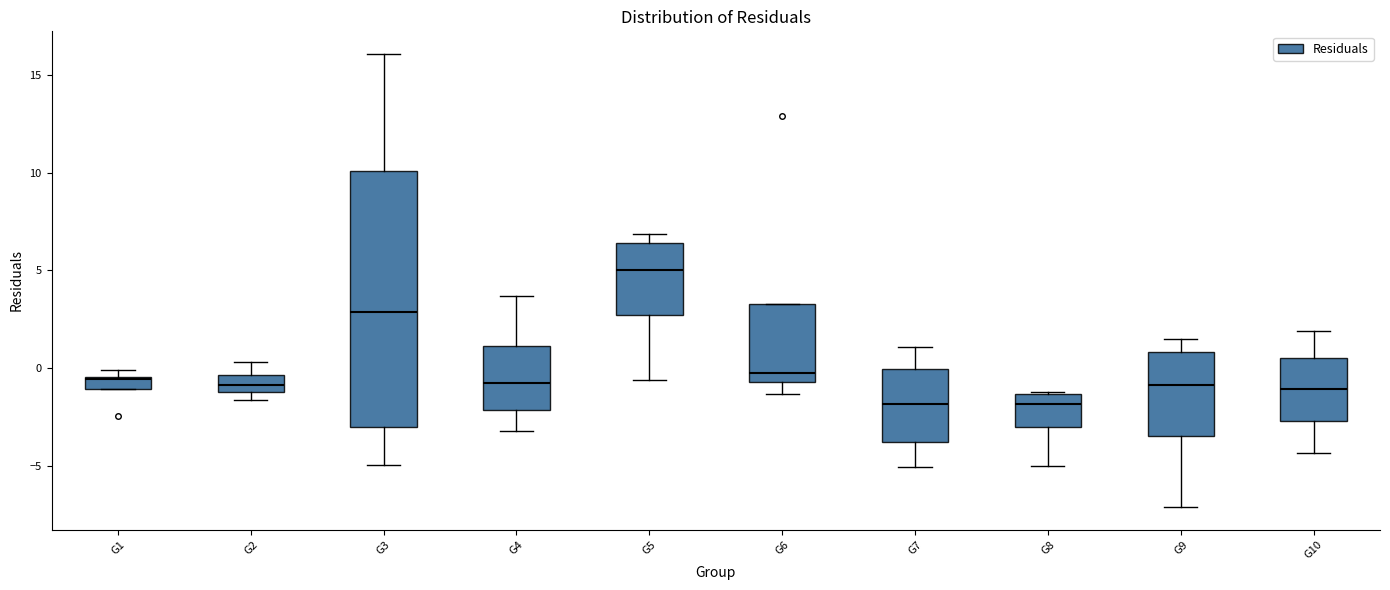

Where does the upper whisker of the box for G10 end on the y-axis? The values are not printed on the chart, so give them approximately, as read against the axis.

2.0